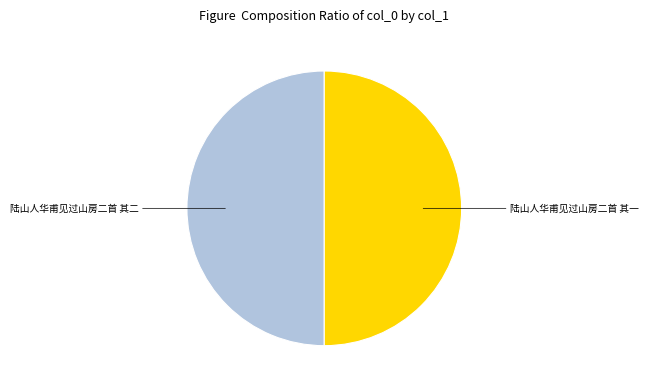

True or false: 陆山人华甫见过山房二首 其一 accounts for 50% of the total.

True